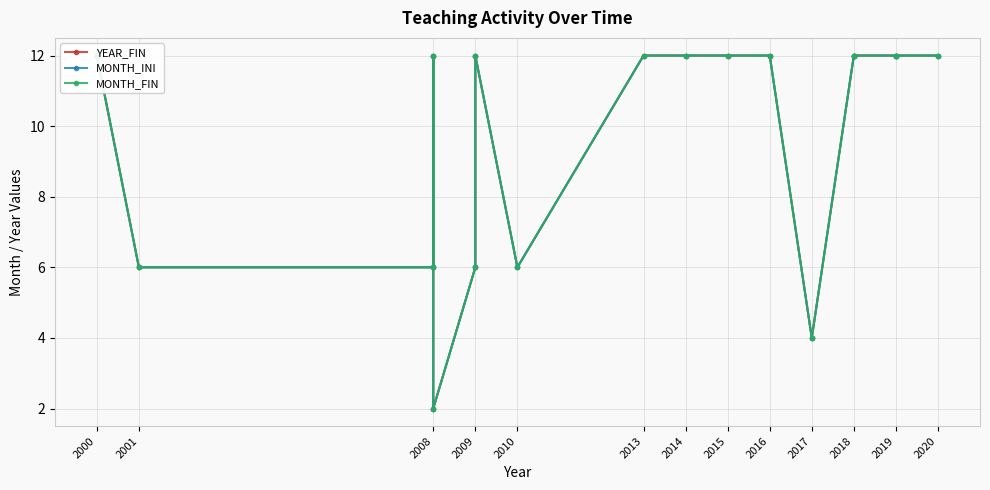

What is the difference between the YEAR_FIN values at 2008 and 2018?

10